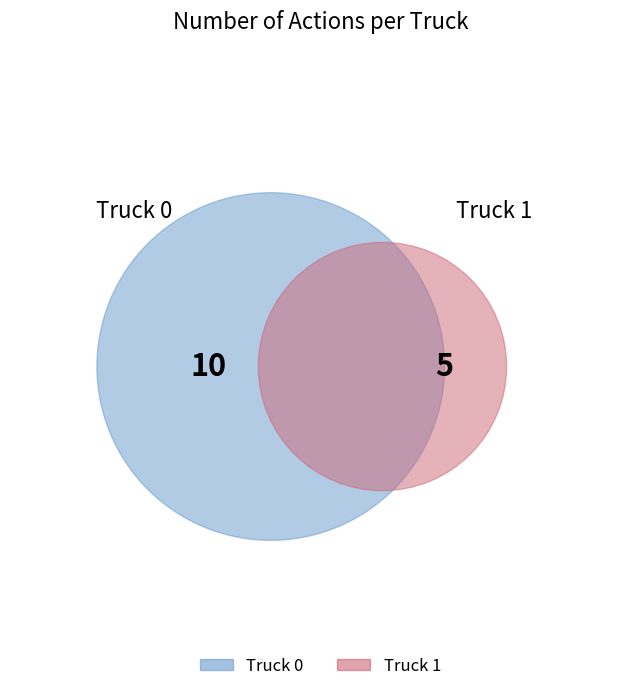

Do Truck 1 and Truck 0 together represent more than half of the pie?

Yes